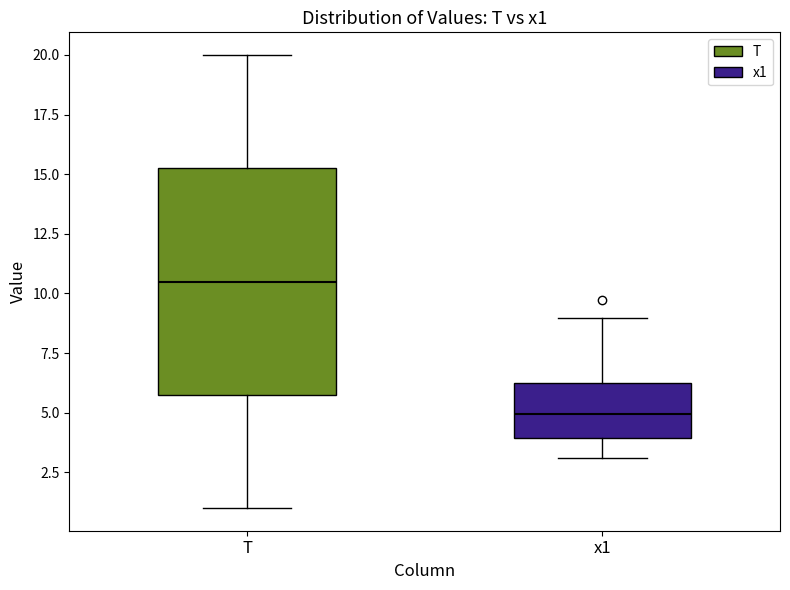

Comparing the boxes themselves (not the whiskers), which one is the tallest?

T